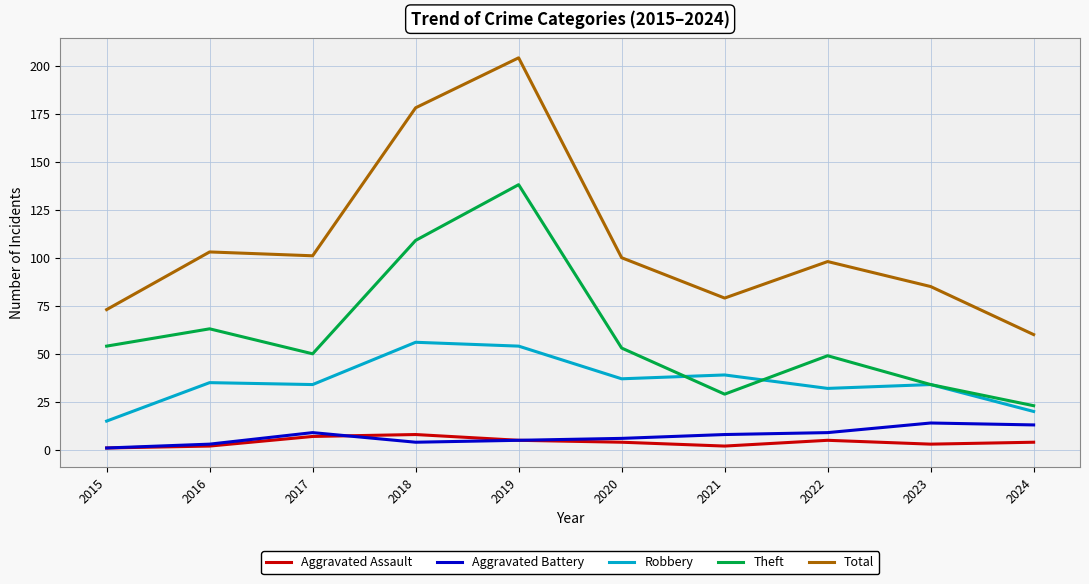

Which series has the widest spread of values?

Total